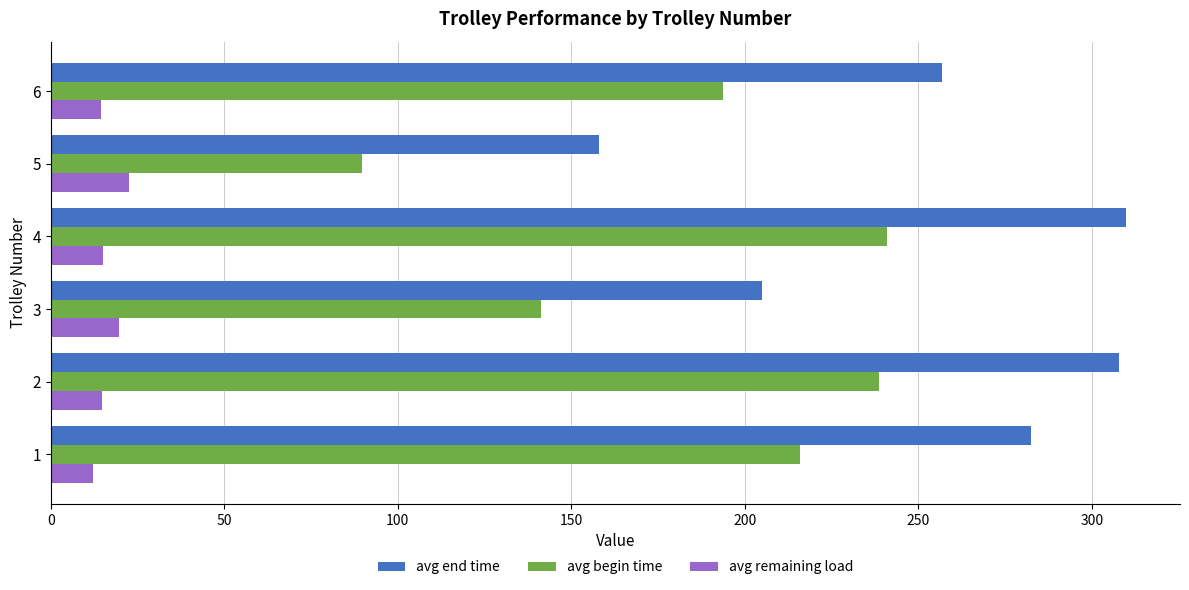

How many series are shown in this chart?

3